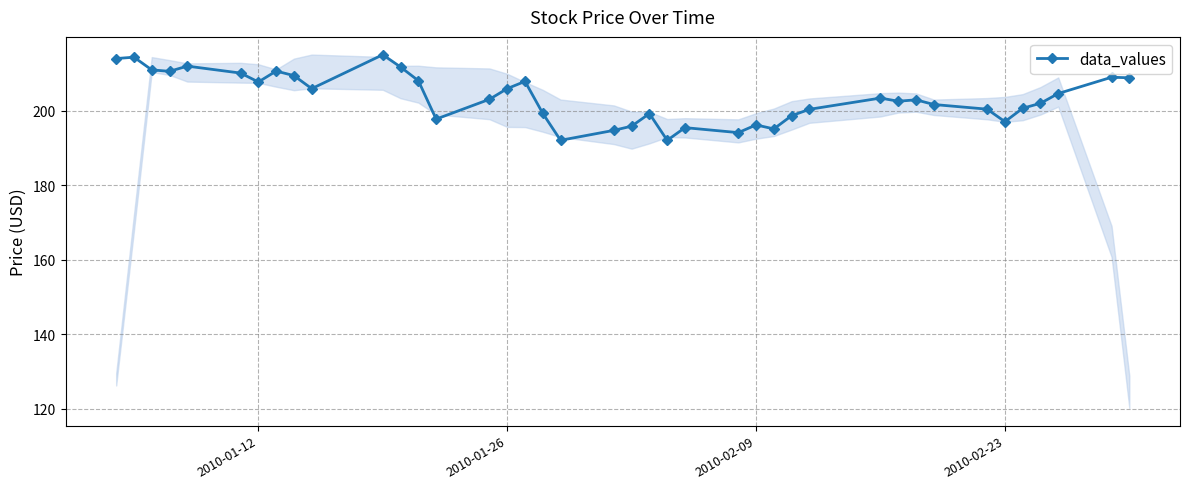

How many distinct data groups are displayed?

1